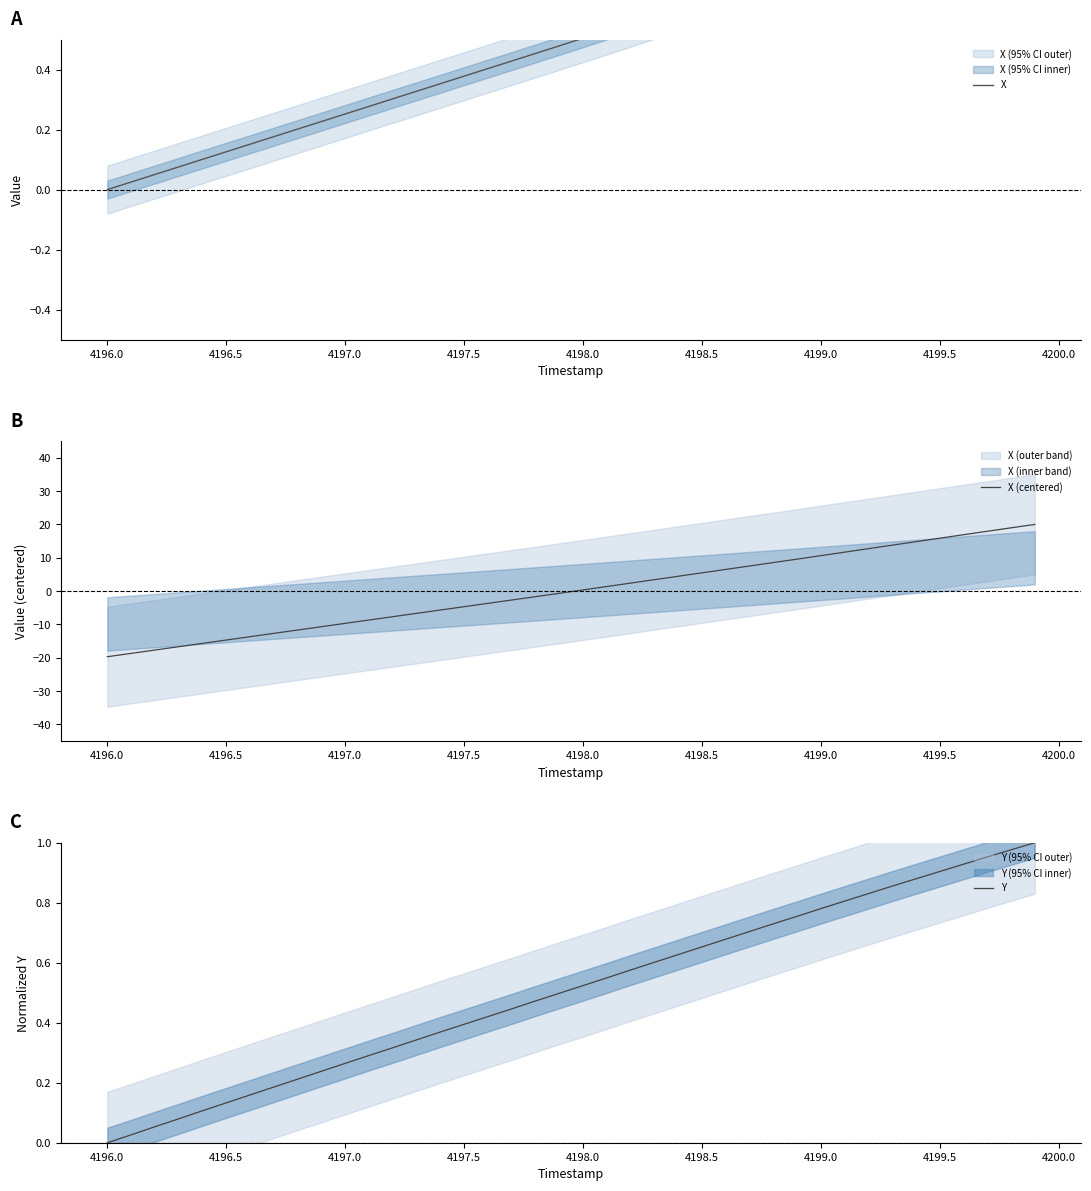

At which label does Y reach its minimum?

4196.0